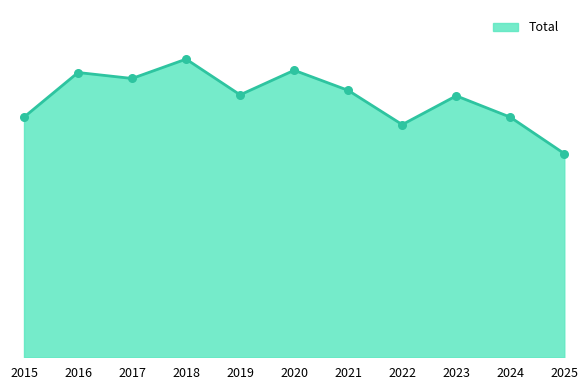

What is the change in value from 2016 to 2021?

-72